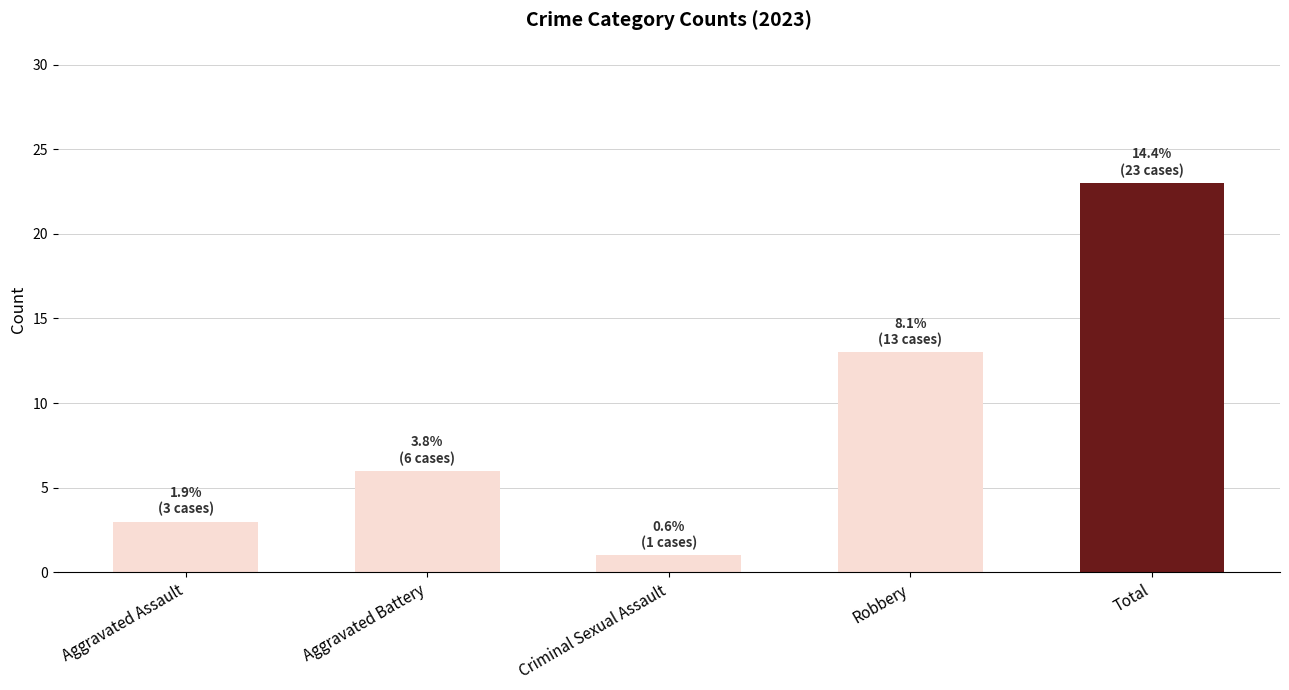

Where is the data nearest to the value 12?

Robbery